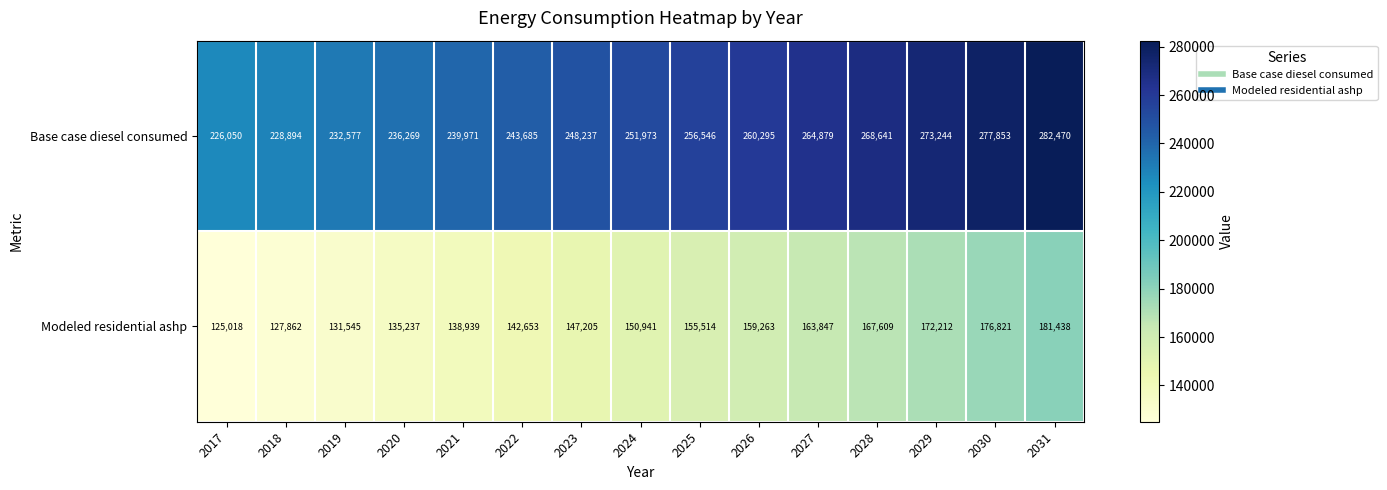

Which label corresponds to the smallest value in the chart?

2017